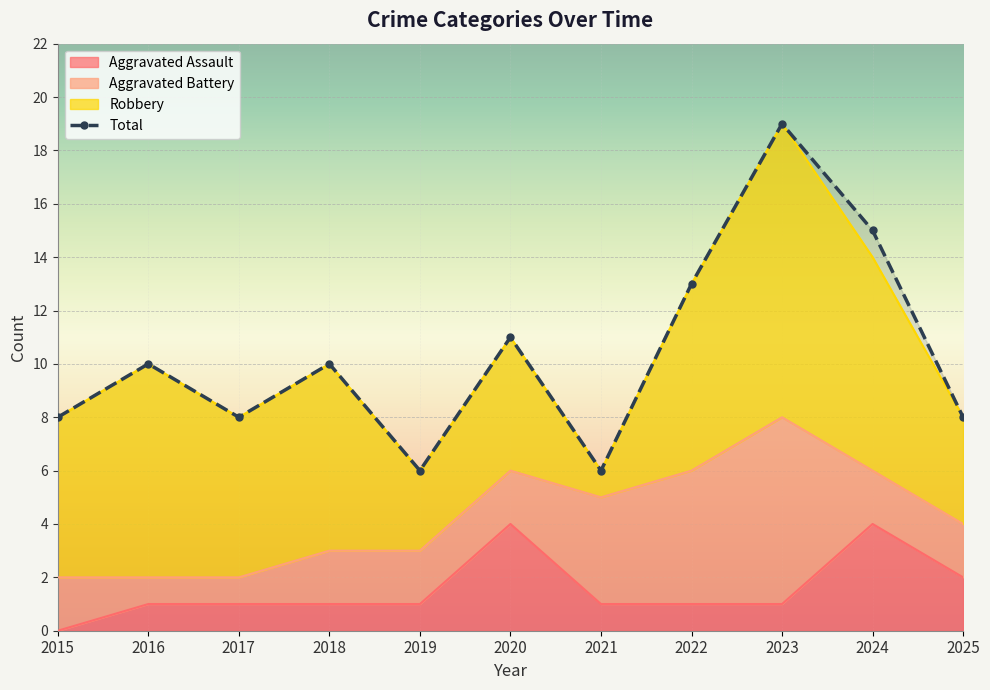

The Total series shows 14 at 2017. True or false?

False